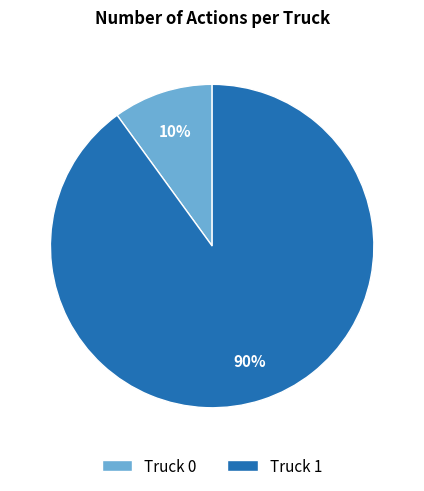

Approximately how many times larger is the value at Truck 1 compared to Truck 0?

9.0